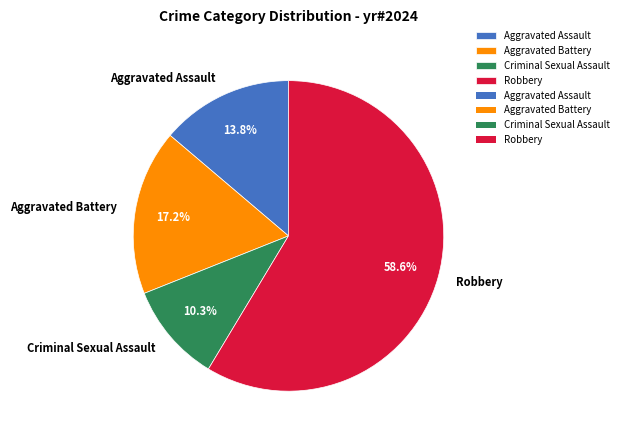

Which has a higher value, Criminal Sexual Assault or Robbery?

Robbery